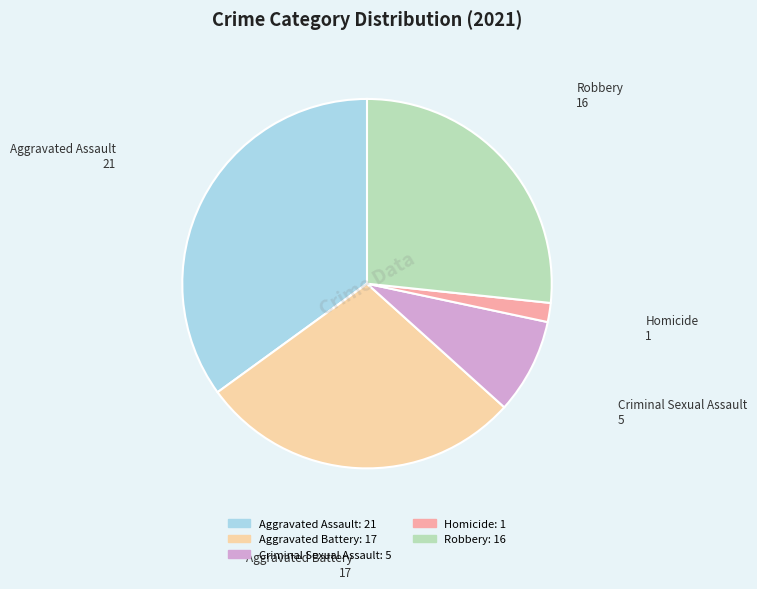

Does any single category account for the majority?

No